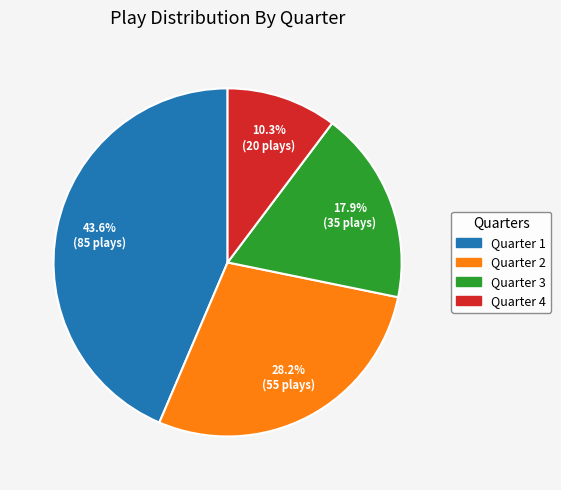

What is the smallest slice in the pie chart?

Quarter 4